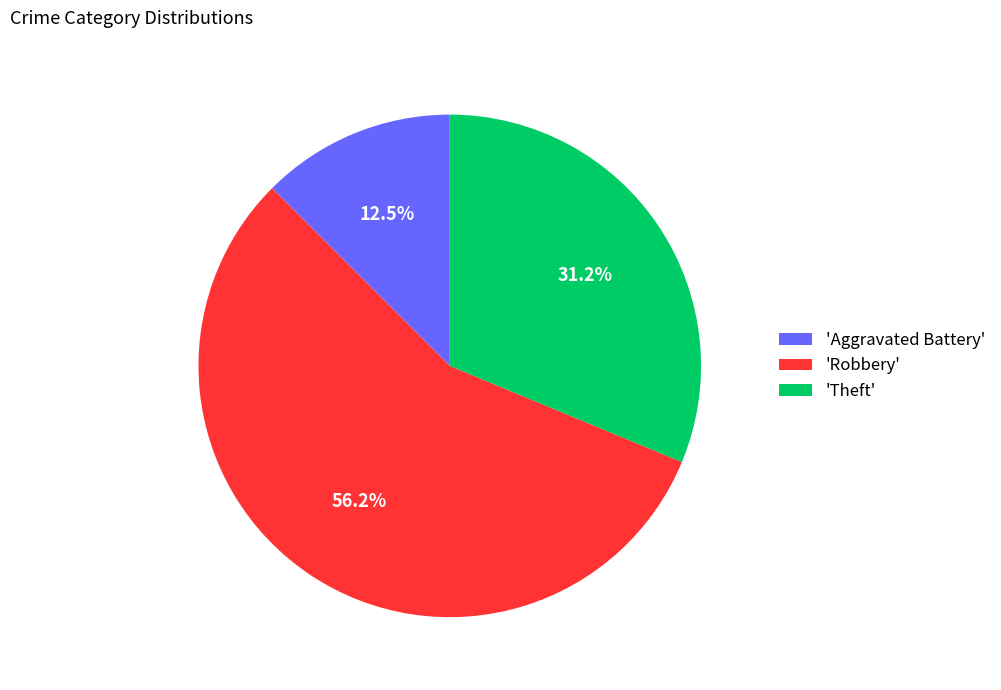

Combined, do 'Aggravated Battery' and 'Robbery' account for over 50%?

Yes